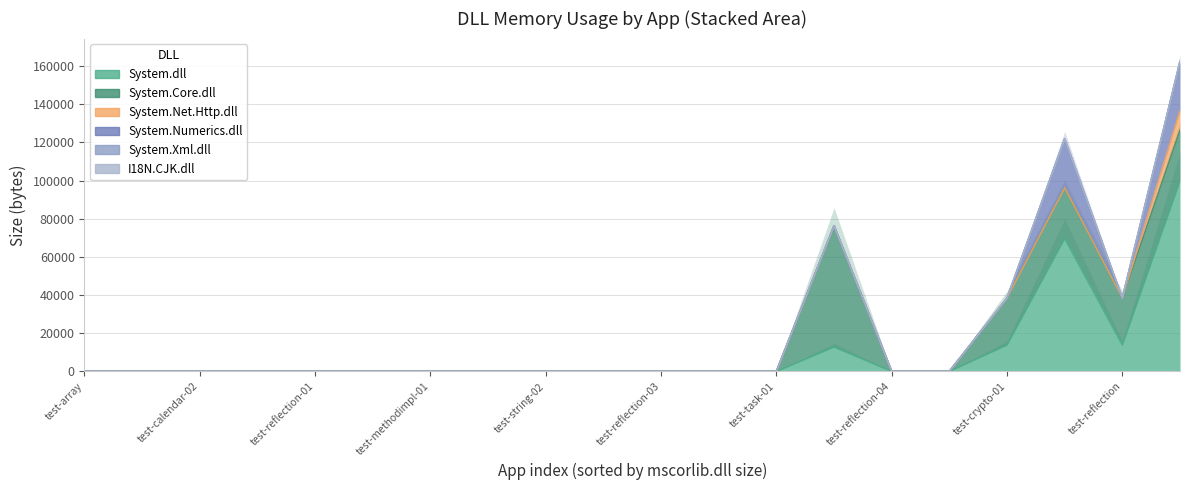

What is the difference between the maximum and second lowest values in the System.Net.Http.dll series?

10240